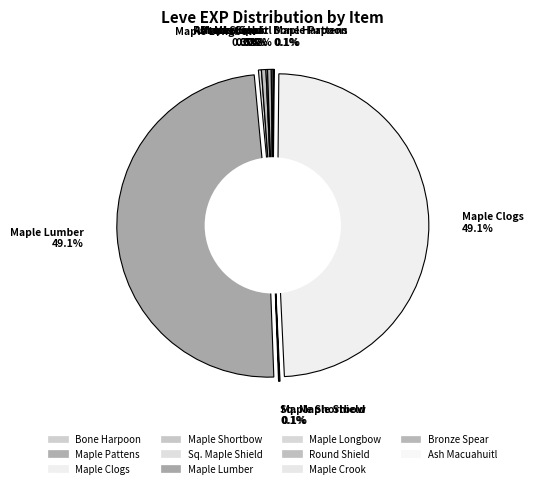

To the nearest percent, what is the difference between the largest and smallest slice percentages?

49%